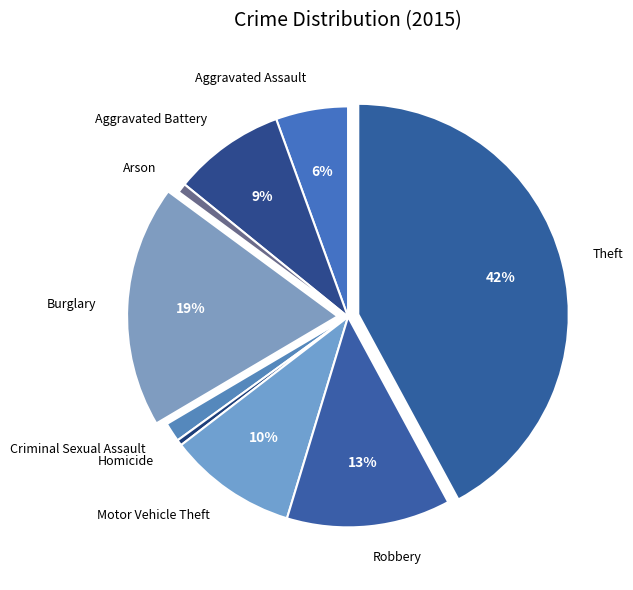

How many slices are in this pie chart?

9